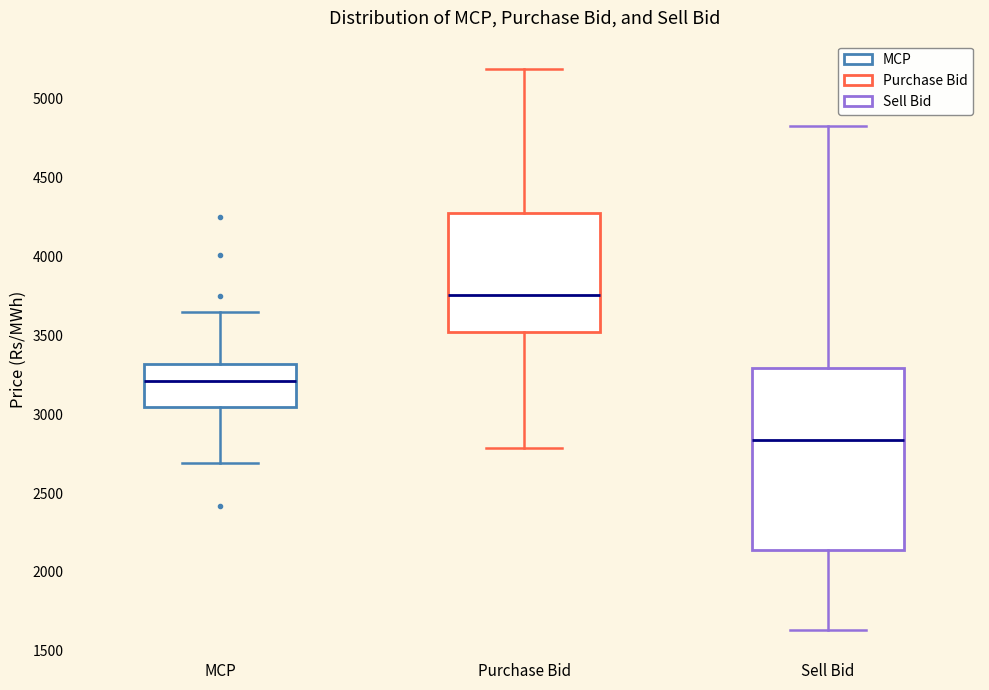

Comparing the boxes themselves (not the whiskers), which one is the tallest?

Sell Bid